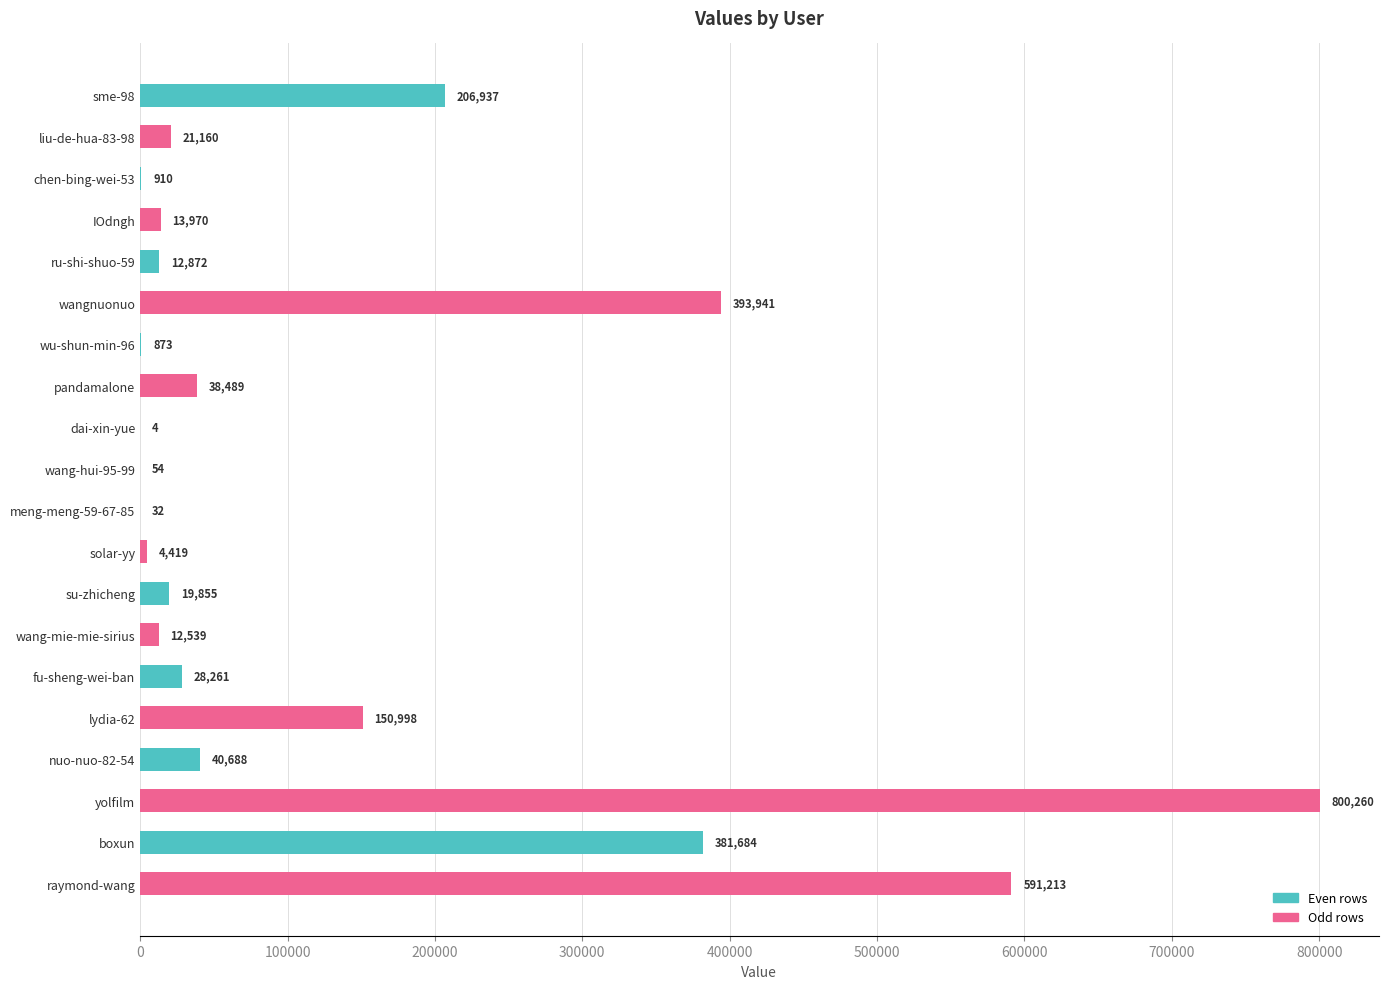

Reading top to bottom, transcribe all the data shown in this chart.

sme-98=206937	liu-de-hua-83-98=21160	chen-bing-wei-53=910	IOdngh=13970	ru-shi-shuo-59=12872	wangnuonuo=393941	wu-shun-min-96=873	pandamalone=38489	dai-xin-yue=4	wang-hui-95-99=54	meng-meng-59-67-85=32	solar-yy=4419	su-zhicheng=19855	wang-mie-mie-sirius=12539	fu-sheng-wei-ban=28261	lydia-62=150998	nuo-nuo-82-54=40688	yolfilm=800260	boxun=381684	raymond-wang=591213